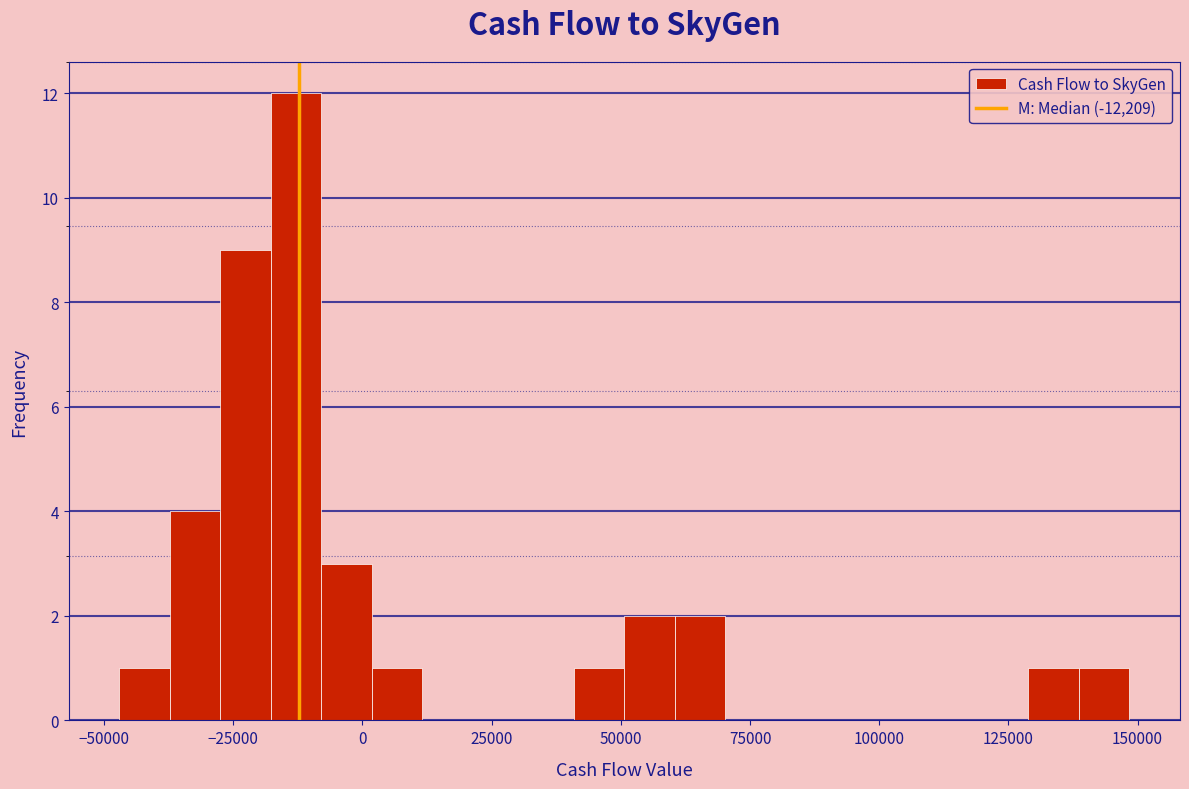

Read against the x-axis, roughly where is the centre of the tallest bar?

-15000